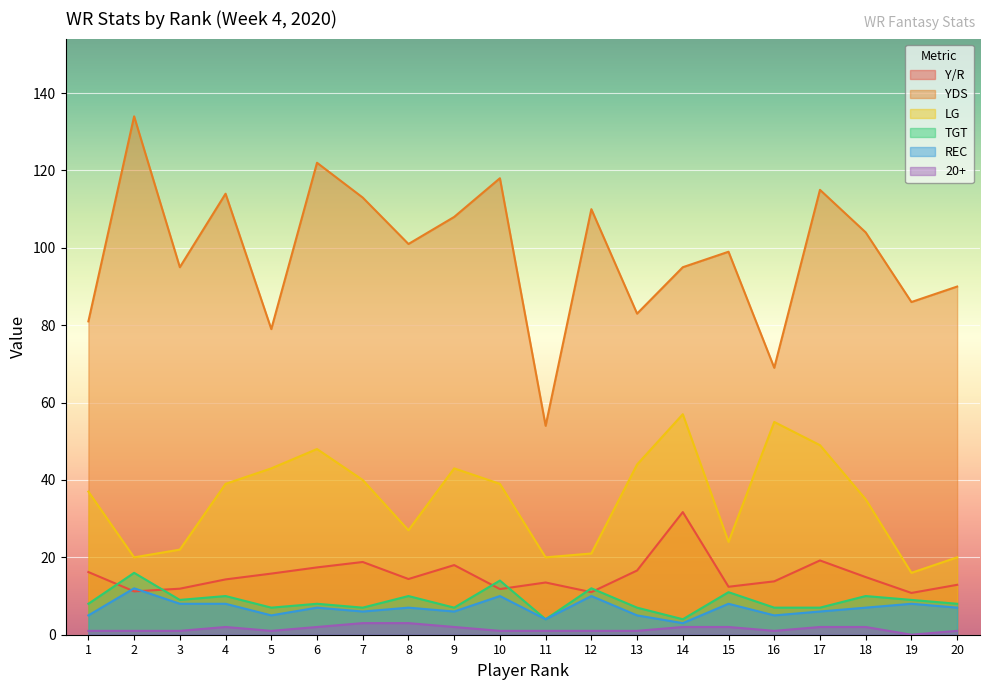

Count the number of categories in the chart.

20